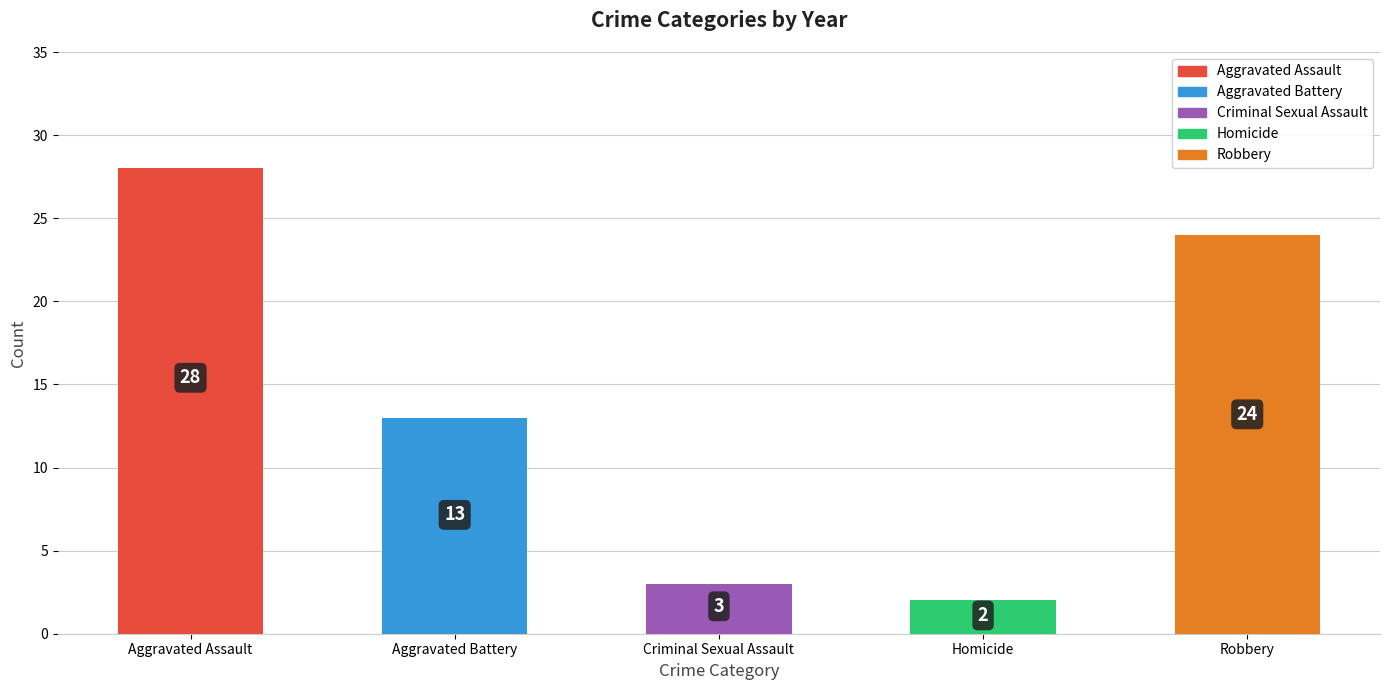

Reading left to right, list all the values displayed in this chart.

Aggravated Assault=28	Aggravated Battery=13	Criminal Sexual Assault=3	Homicide=2	Robbery=24